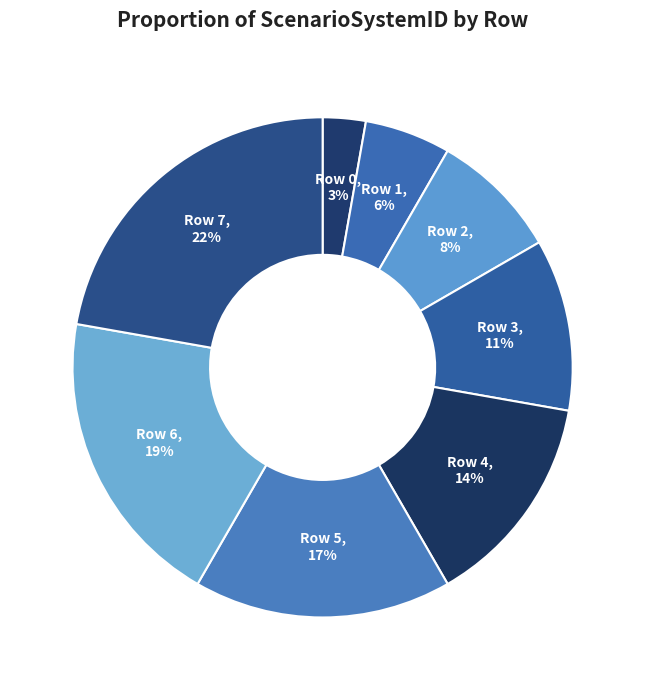

How many slices are in this pie chart?

8